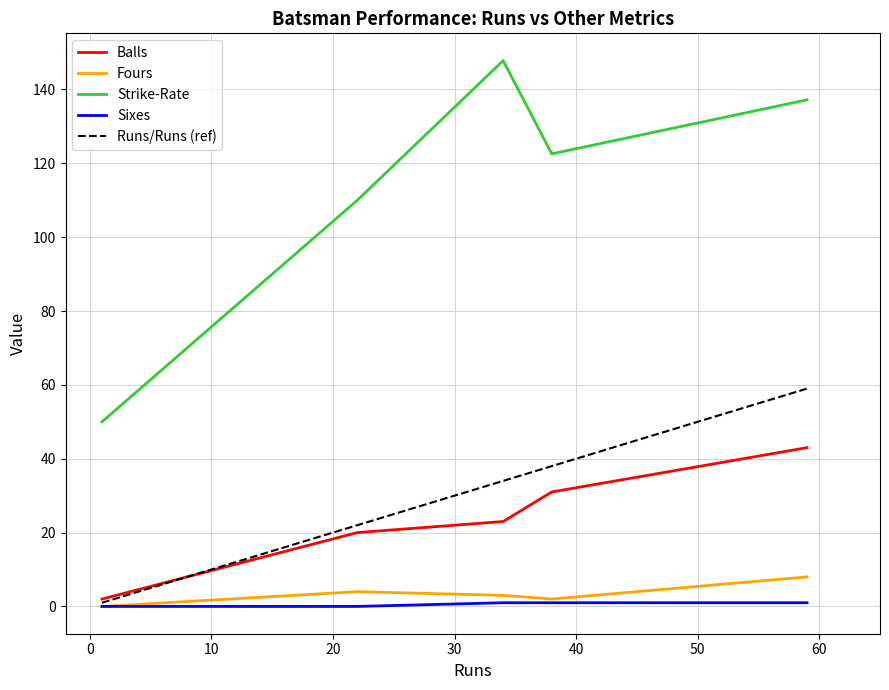

True or false: Balls and Strike-Rate cross at least once.

False